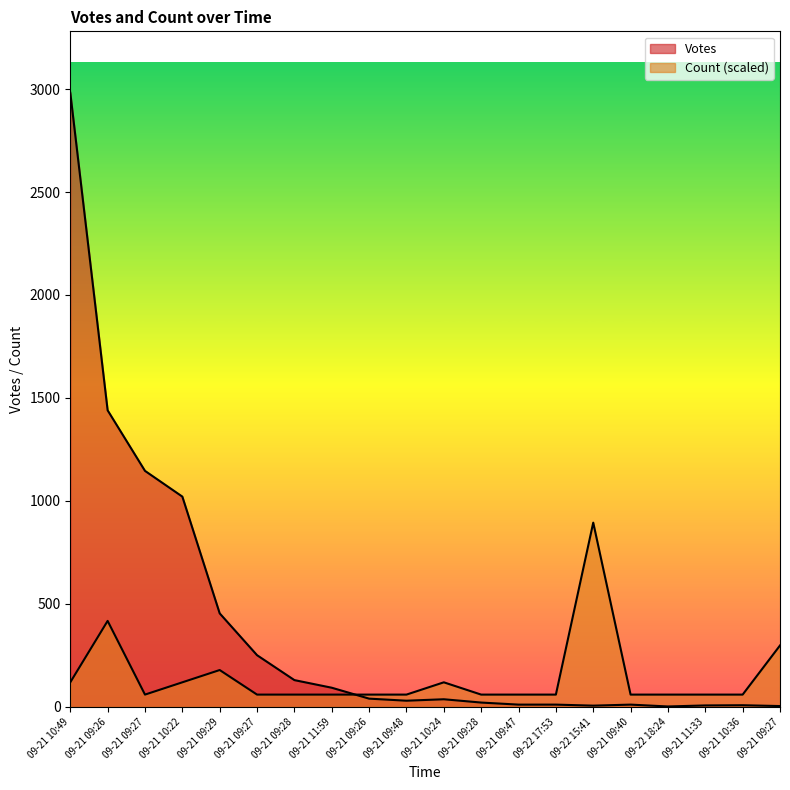

What are all the series names shown in the legend?

Votes, Count